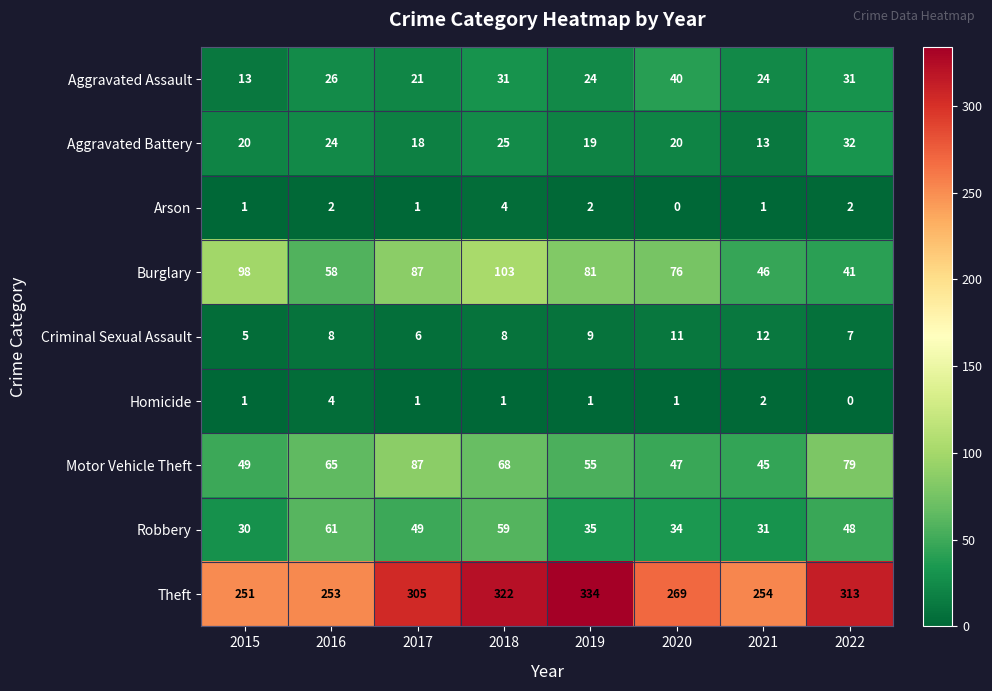

How many Homicide values are between 1 and 2?

6